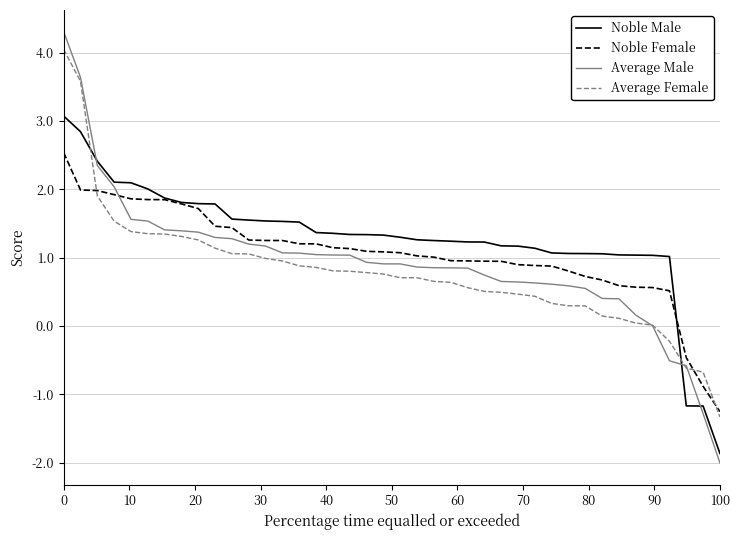

Which series has the largest total across all categories?

Noble Male